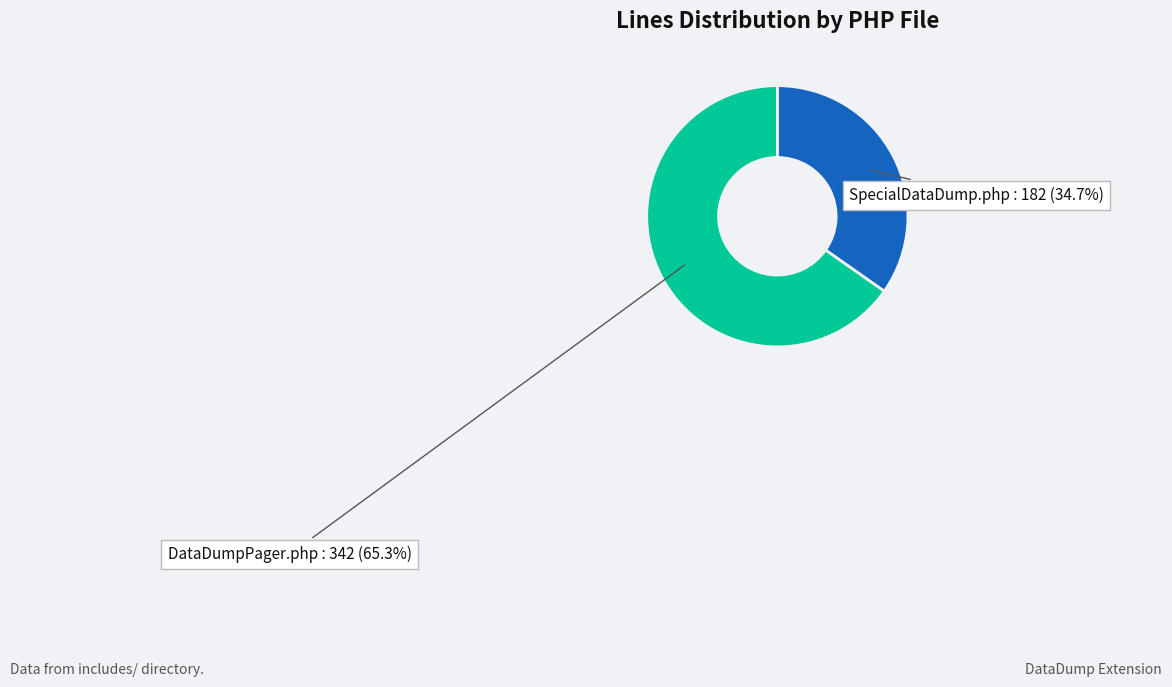

To the nearest percent, what portion does SpecialDataDump.php represent?

35%